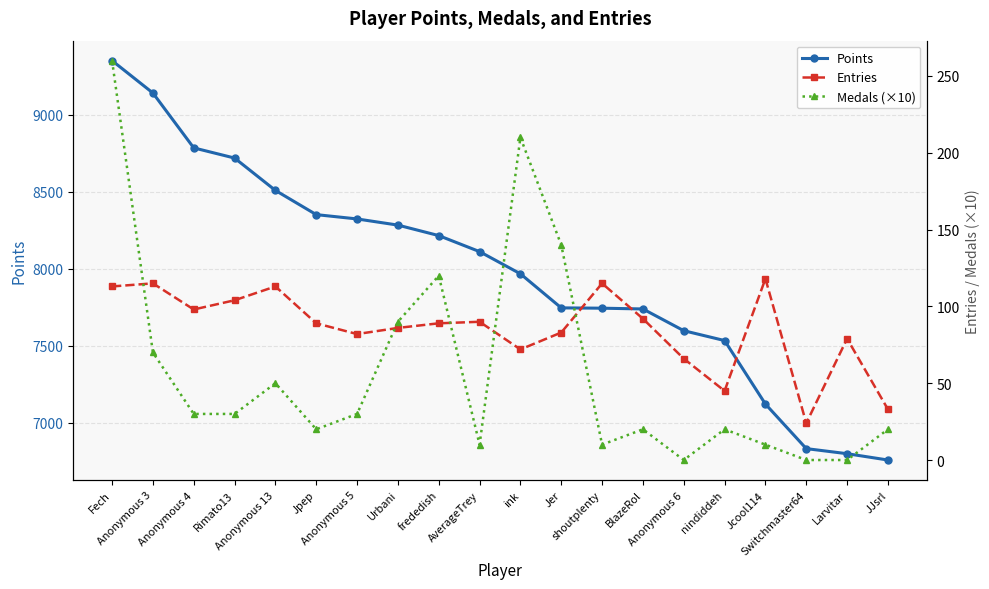

The Medals (×10) series shows 0 at Anonymous 6. True or false?

True